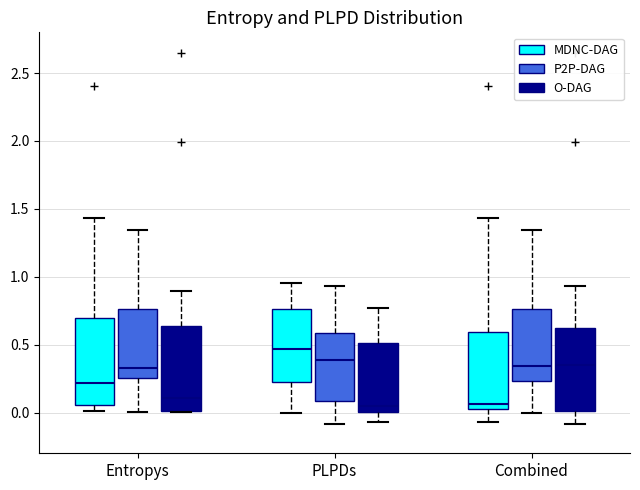

Reading left to right, read every box against the y-axis: the position of its median line, the range the box covers, and the ends of its whiskers. The values are not printed on the chart, so give them approximately, as read against the axis.

Entropys (MDNC-DAG): median 0.20, box 0.05 to 0.70, whiskers 0.00 to 1.45
Entropys (P2P-DAG): median 0.35, box 0.25 to 0.75, whiskers 0.00 to 1.35
Entropys (O-DAG): median 0.10, box 0.00 to 0.65, whiskers 0.00 to 0.90
PLPDs (MDNC-DAG): median 0.45, box 0.25 to 0.75, whiskers 0.00 to 0.95
PLPDs (P2P-DAG): median 0.40, box 0.10 to 0.60, whiskers -0.10 to 0.95
PLPDs (O-DAG): median 0.05, box 0.00 to 0.50, whiskers -0.05 to 0.75
Combined (MDNC-DAG): median 0.05 (just above the box's lower edge), box 0.05 to 0.60, whiskers -0.05 to 1.45
Combined (P2P-DAG): median 0.35, box 0.25 to 0.75, whiskers 0.00 to 1.35
Combined (O-DAG): median 0.35, box 0.00 to 0.60, whiskers -0.10 to 0.95